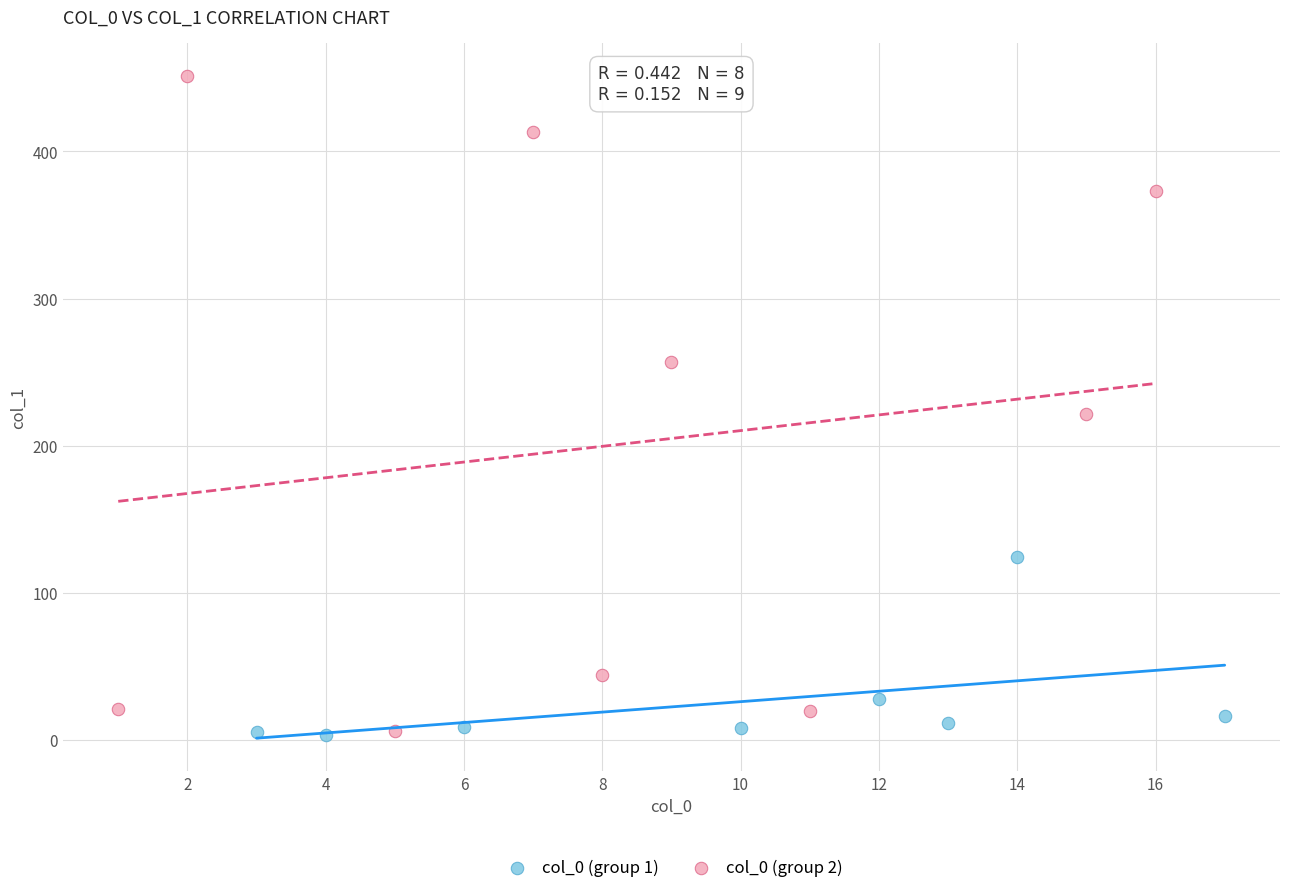

Which series has the largest Y range (max minus min)?

col_0 (group 2)